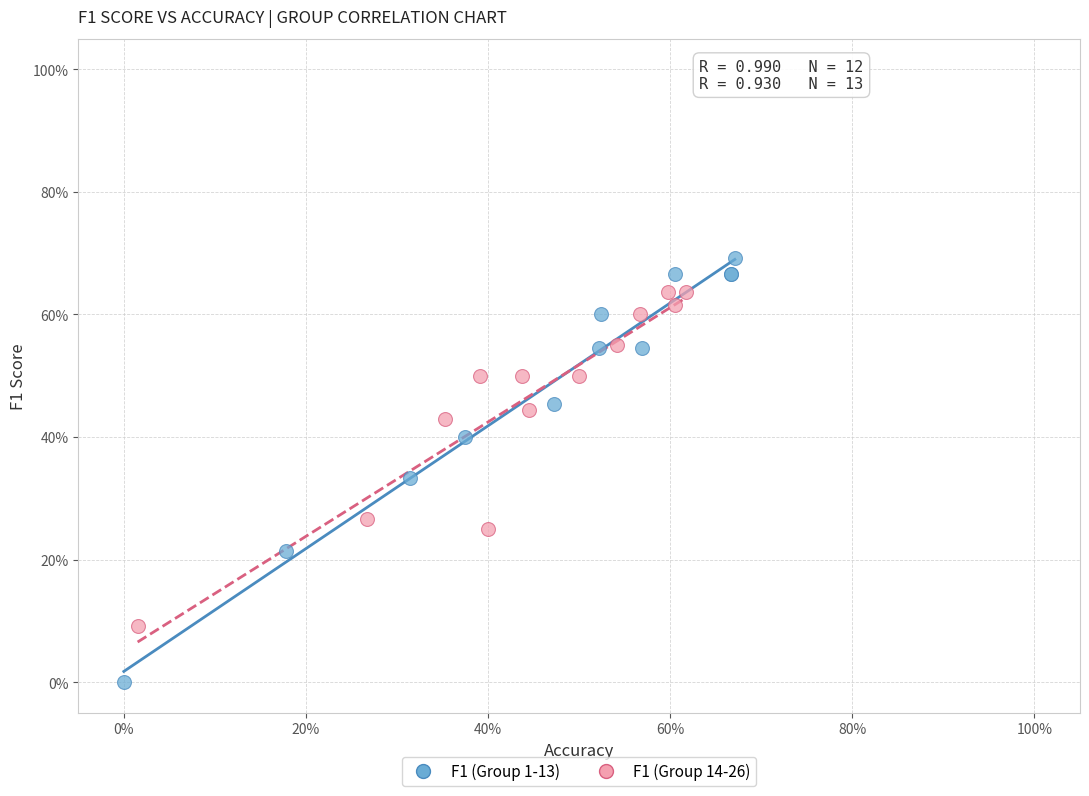

Which series reaches the maximum Y coordinate?

F1 (Group 1-13)